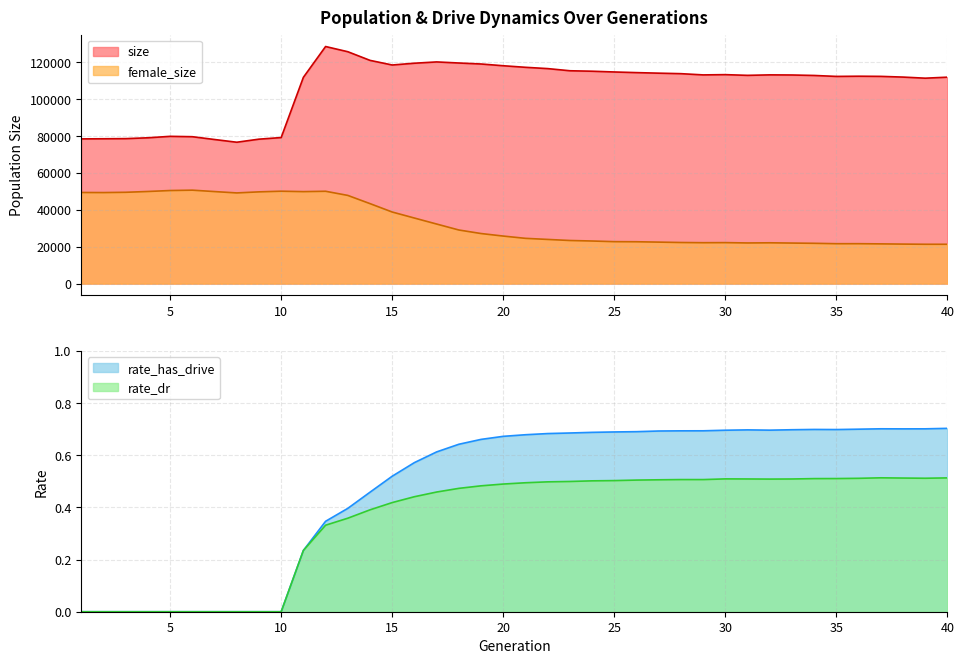

True or false: female_size and rate_dr intersect in this chart.

False